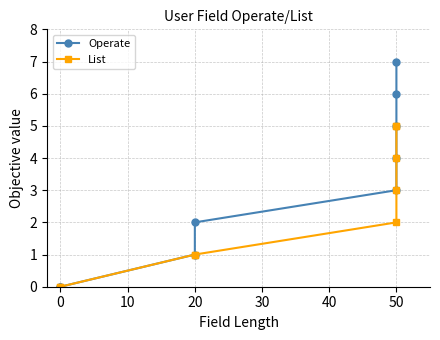

Rank the series by their maximum value, from highest to lowest.

Operate, List